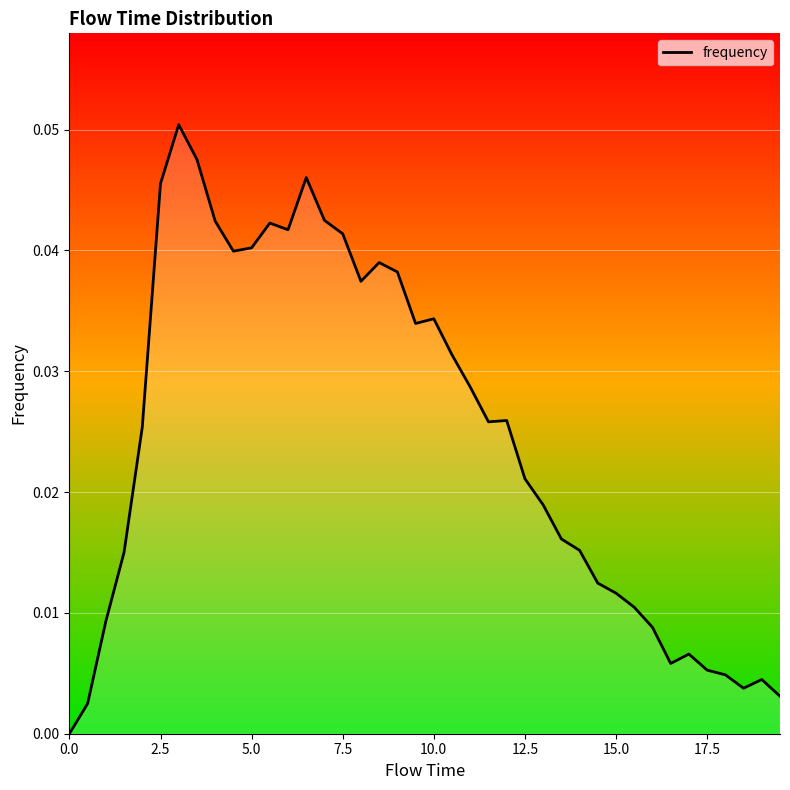

Does the chart have visible grid lines?

Yes